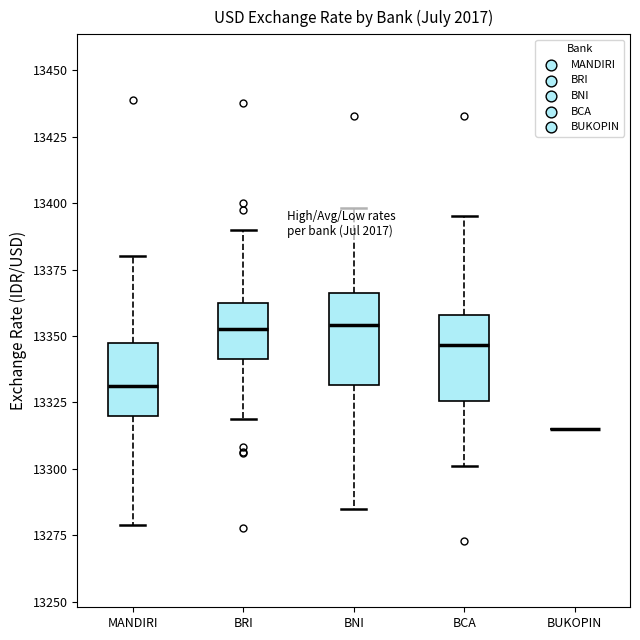

Reading left to right, transcribe this box plot: for each box, give where its median line is, the range the box spans, and where its two whiskers end, as read against the y-axis. The values are not printed on the chart, so give them approximately, as read against the axis.

MANDIRI: median 13330, box 13320 to 13345, whiskers 13280 to 13380
BRI: median 13350, box 13340 to 13360, whiskers 13320 to 13390
BNI: median 13355, box 13330 to 13365, whiskers 13285 to 13400
BCA: median 13345, box 13325 to 13360, whiskers 13300 to 13395
BUKOPIN: box collapsed to a line at 13315, whiskers 13315 to 13315